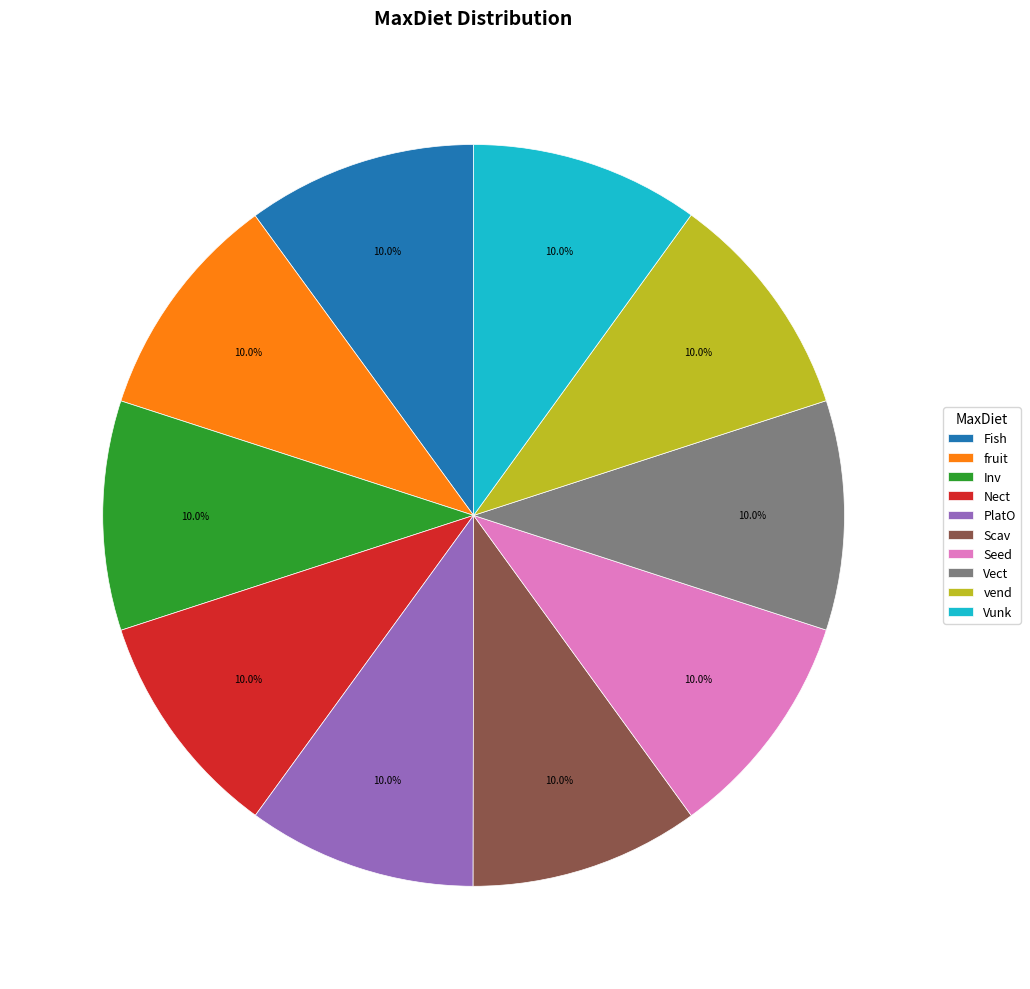

Does any single category account for the majority?

No